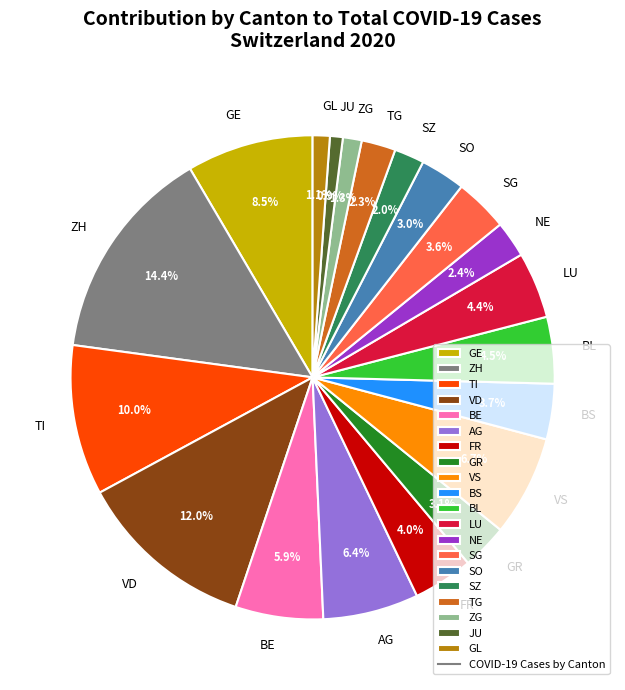

Approximately how many times larger is the value at SG compared to VS?

0.5